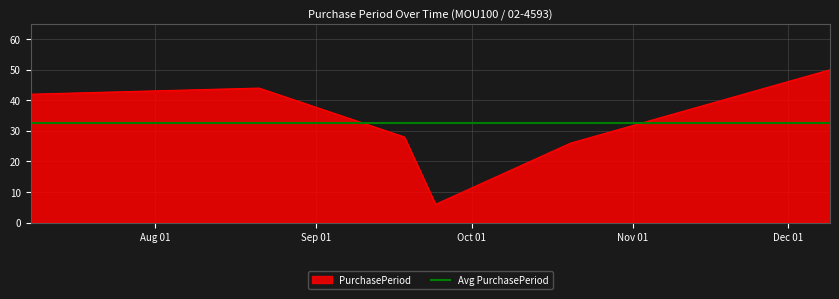

How many points are lower than both their immediate neighbors (excluding endpoints)?

1